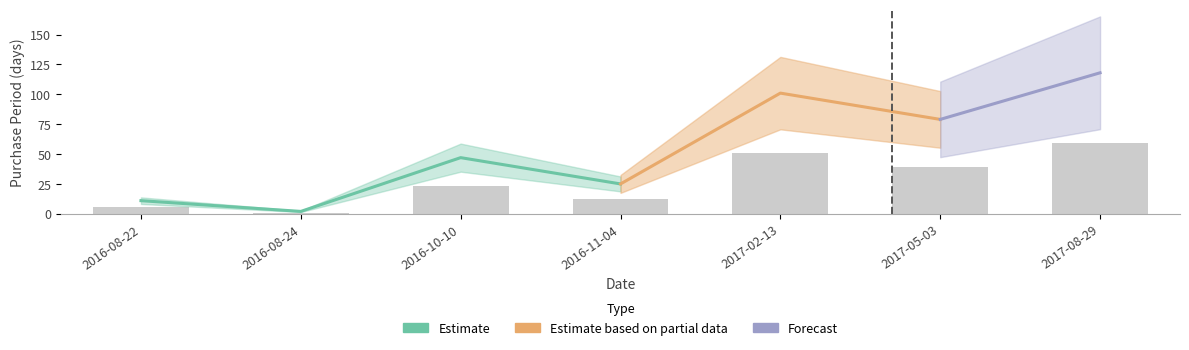

What is the sum of all values?

191.5